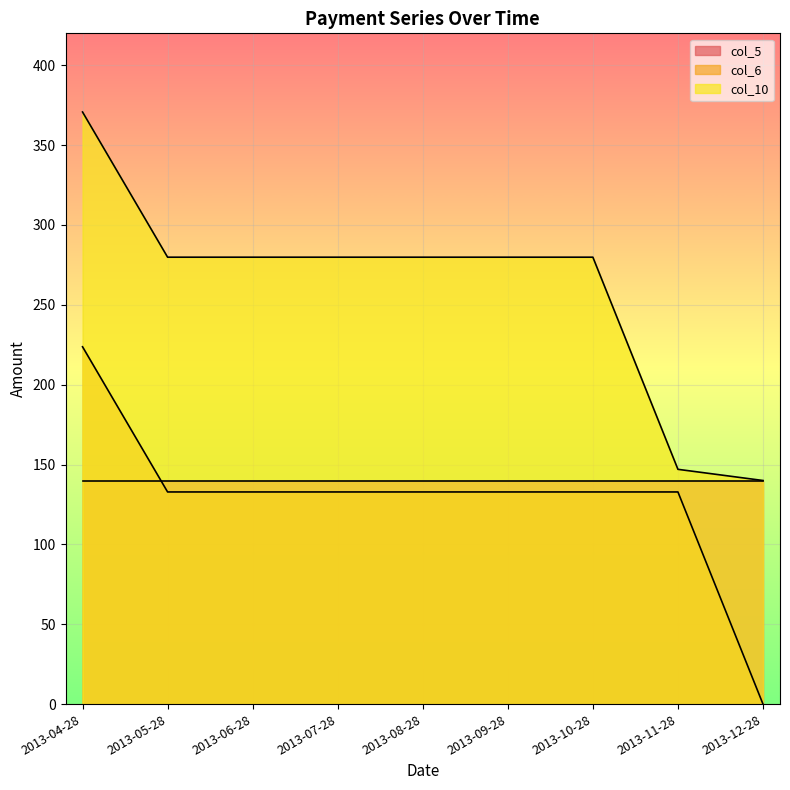

At how many categories does at least one series exceed 352?

1